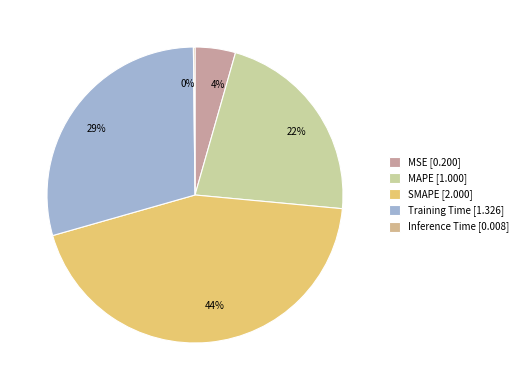

Is there a majority slice in this chart?

No